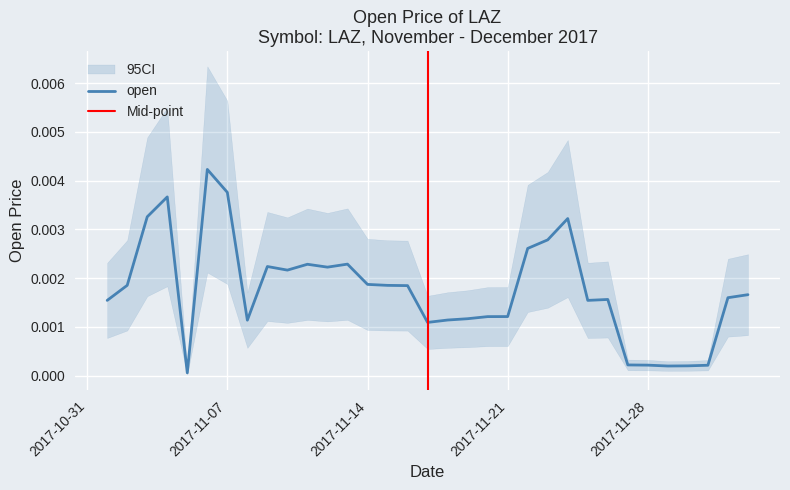

The chart shows a value of 0.0 at 2017-11-09. True or false?

False